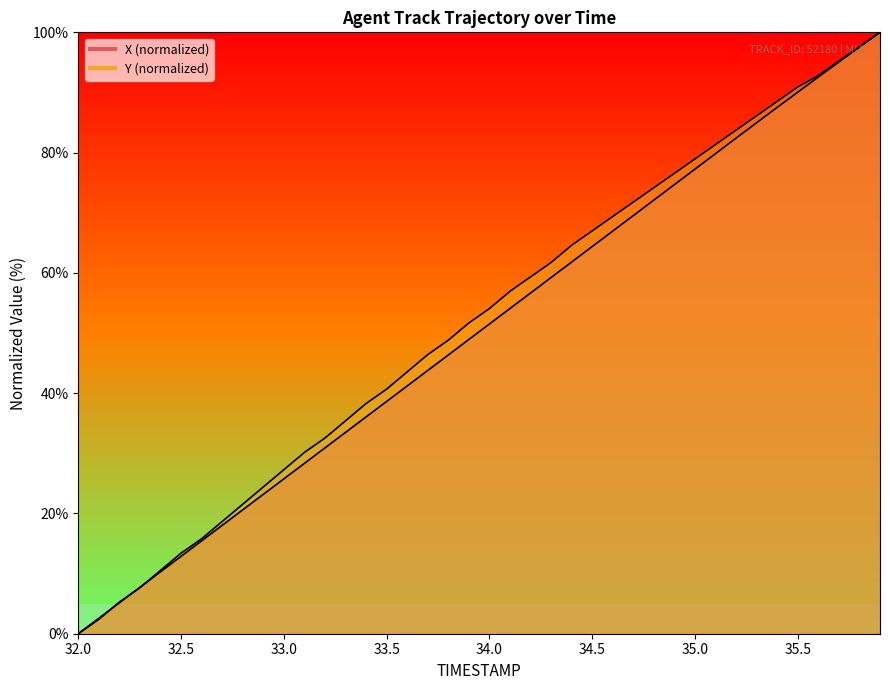

At which label does Y first exceed 54?

34.0